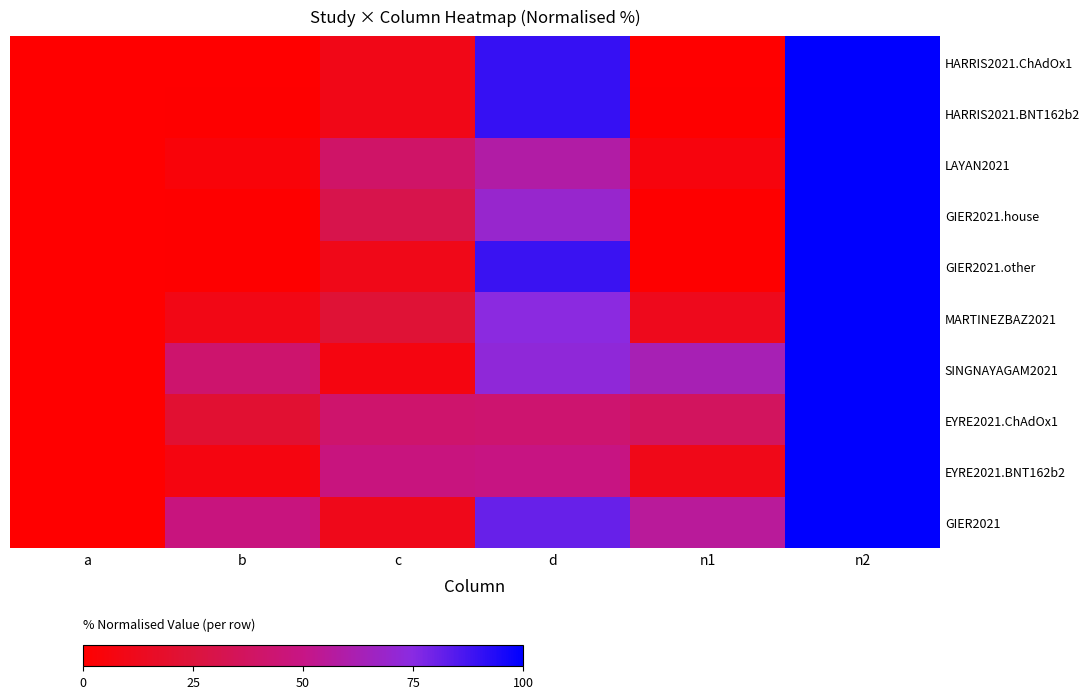

Rank the series by their maximum value, from lowest to highest.

SINGNAYAGAM2021, LAYAN2021, GIER2021, MARTINEZBAZ2021, EYRE2021.ChAdOx1, EYRE2021.BNT162b2, GIER2021.other, GIER2021.house, HARRIS2021.ChAdOx1, HARRIS2021.BNT162b2